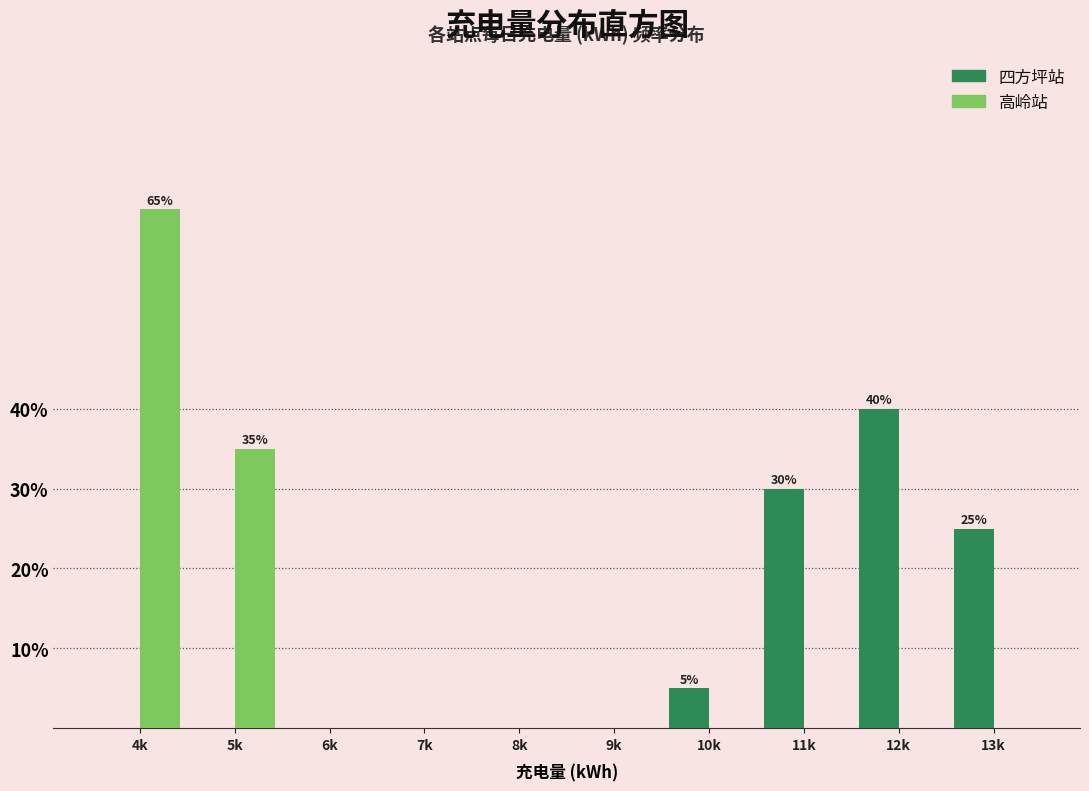

Reading right to left, transcribe all the data shown in this chart.

四方坪站: 13k=25	12k=40	11k=30	10k=5	9k=0	8k=0	7k=0	6k=0	5k=0	4k=0
高岭站: 13k=0	12k=0	11k=0	10k=0	9k=0	8k=0	7k=0	6k=0	5k=35	4k=65